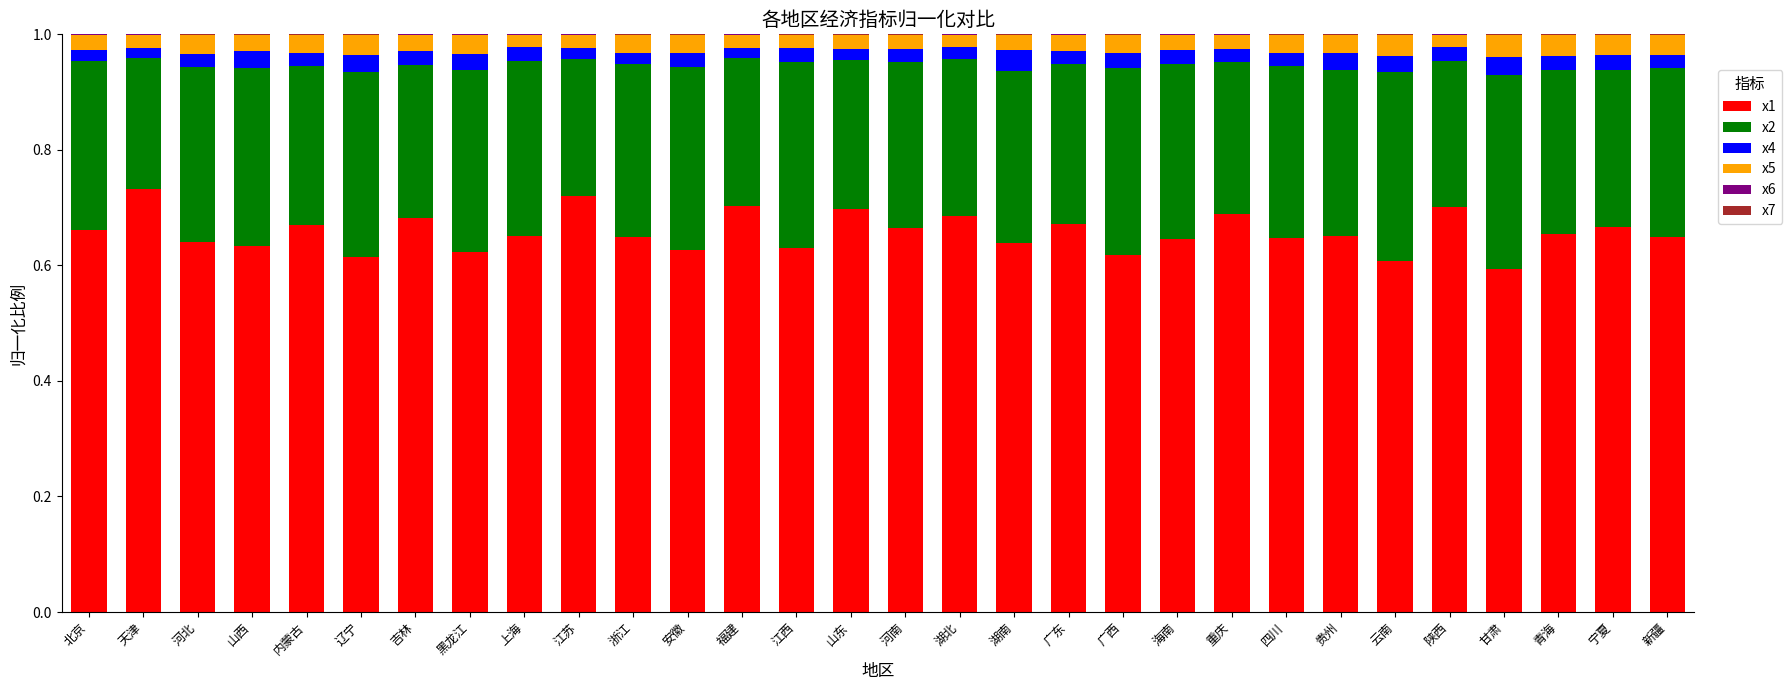

The x1 series shows 1.2 at 宁夏. True or false?

False